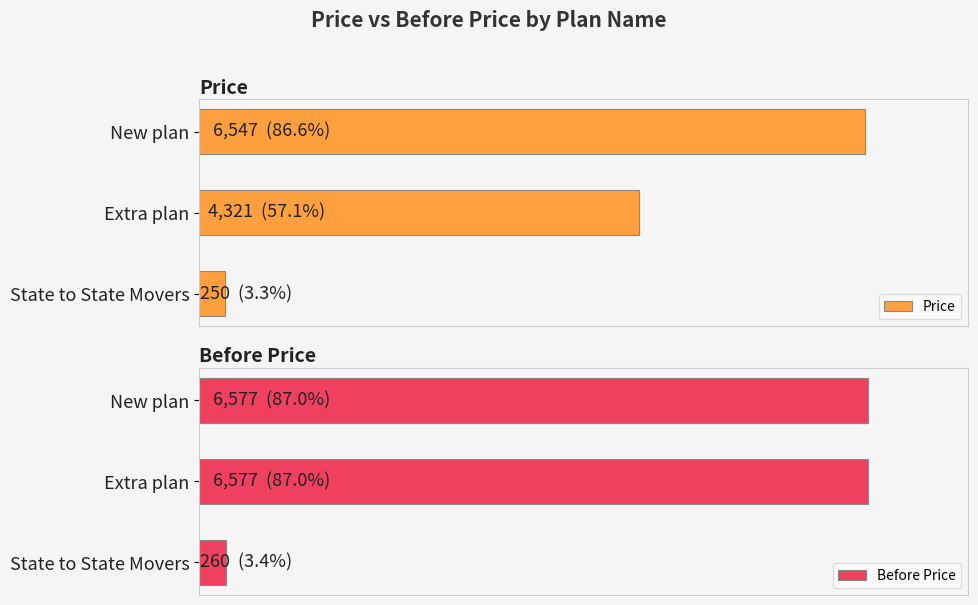

Reading left to right, list all the values displayed in this chart.

Price: 6547	4321	250
Before Price: 6577	6577	260